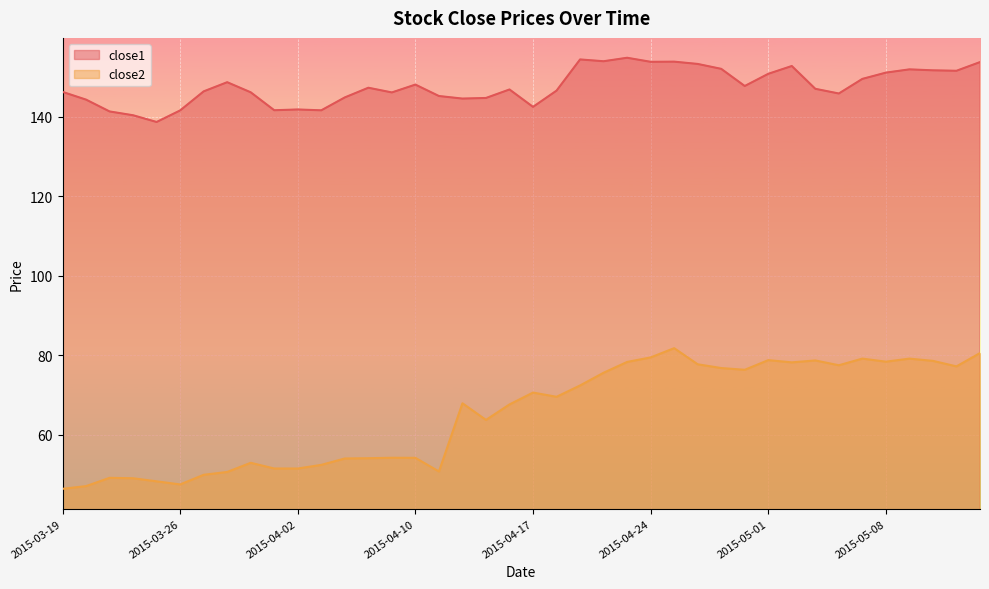

At which category does close1 reach its first local peak?

2015-03-30